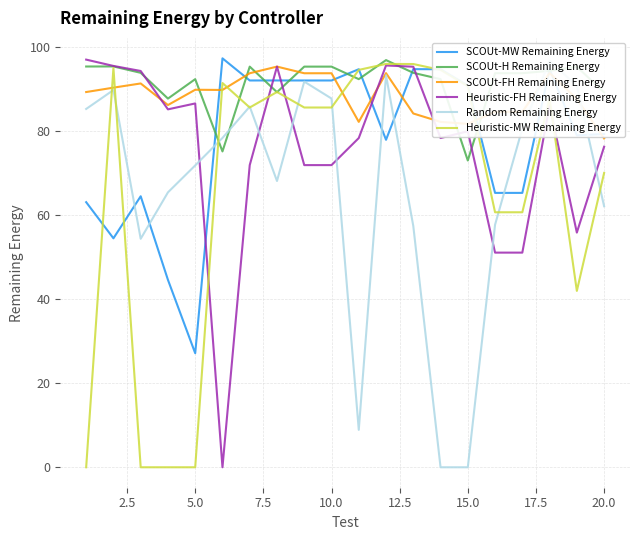

The Heuristic-MW Remaining Energy series shows 67.1 at 5.0. True or false?

False